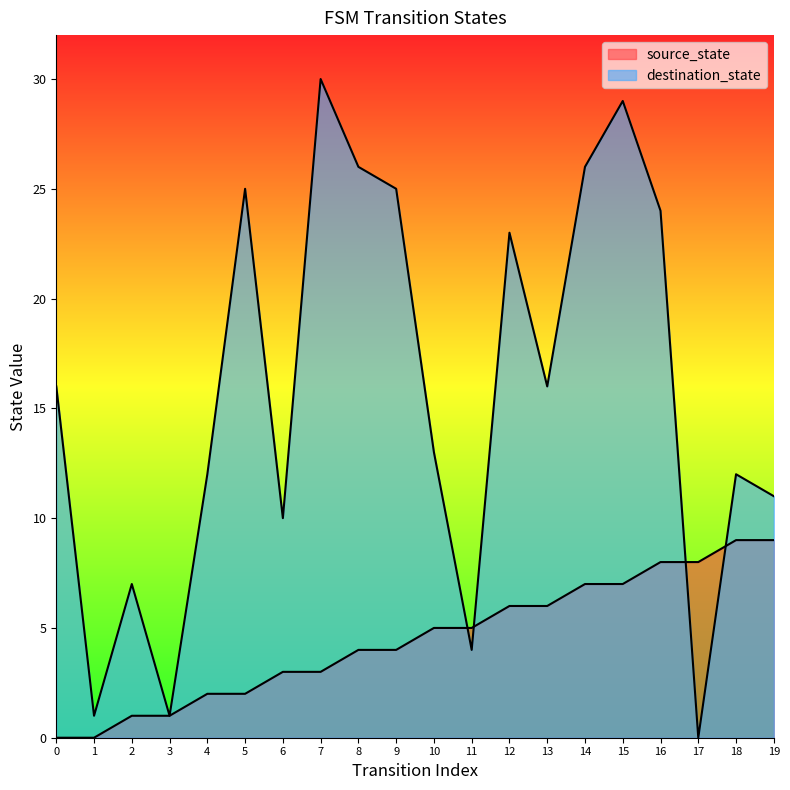

Reading left to right, transcribe all the data shown in this chart.

source_state: 0	0	1	1	2	2	3	3	4	4	5	5	6	6	7	7	8	8	9	9
destination_state: 16	1	7	1	12	25	10	30	26	25	13	4	23	16	26	29	24	0	12	11